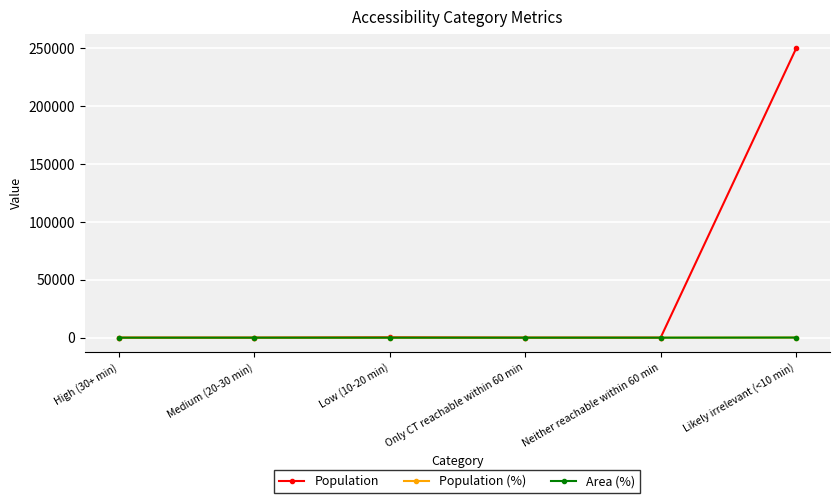

What is the label of the 2nd point from the left?

Medium (20-30 min)